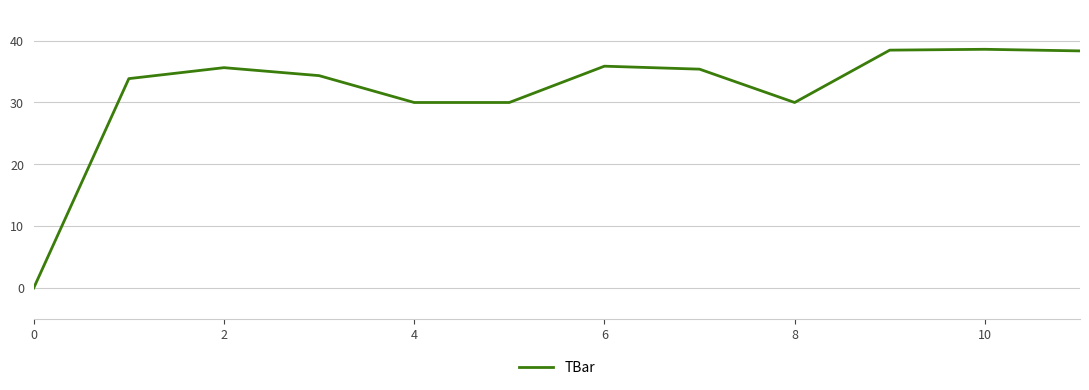

Reading left to right, extract all data points from this chart.

0.0	33.9	35.6	34.3	30.0	30.0	35.9	35.4	30.0	38.5	38.6	38.3